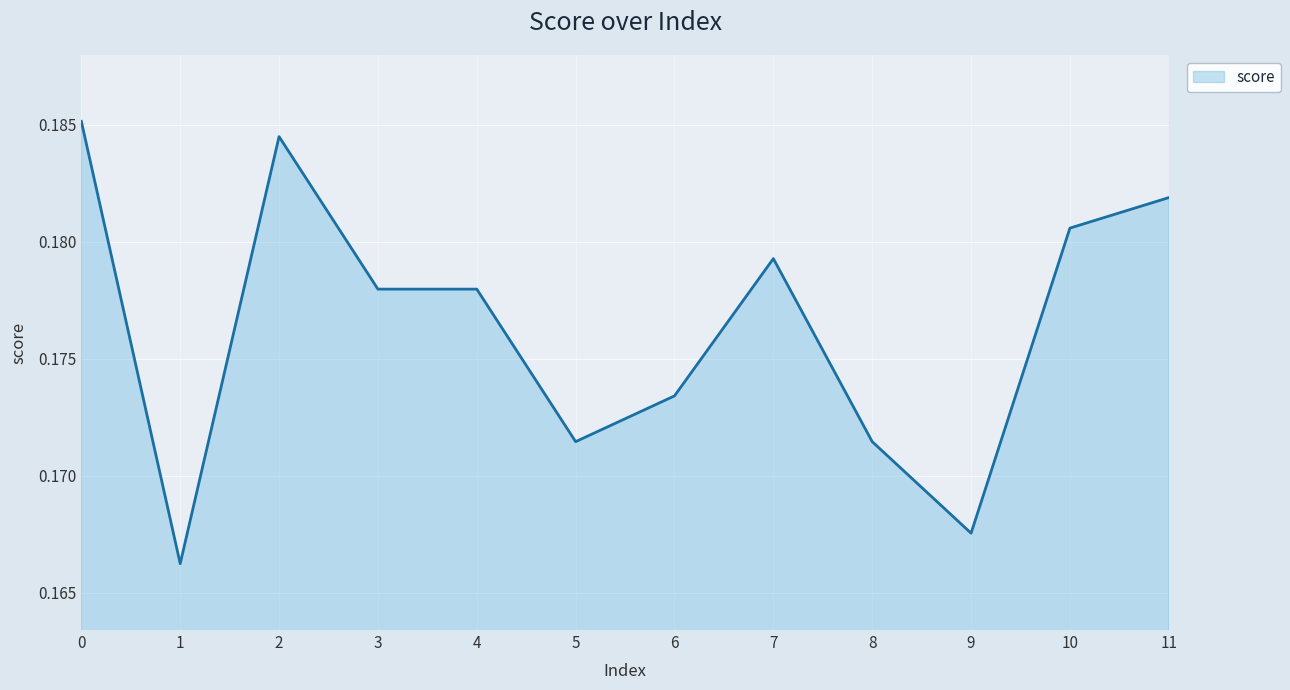

How many series are shown in this chart?

1